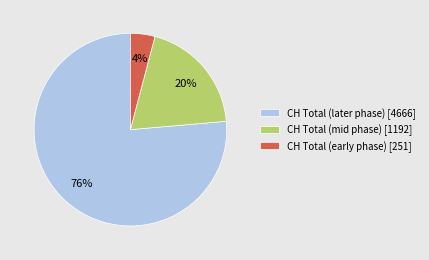

Do CH Total (early phase) [251] and CH Total (mid phase) [1192] together represent more than half of the pie?

No